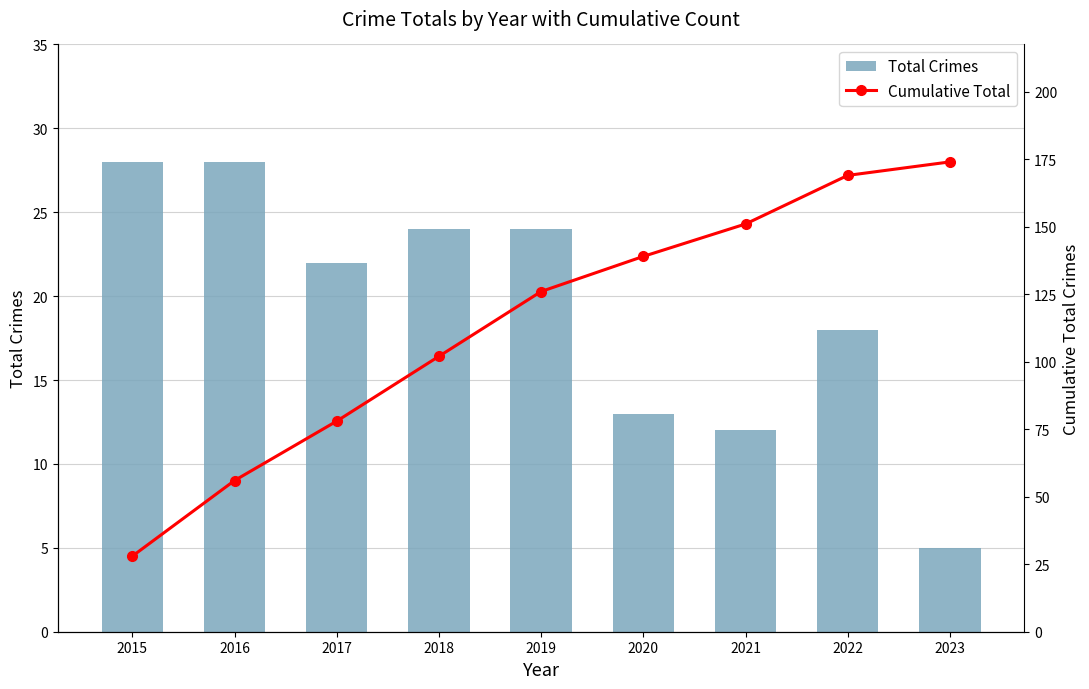

Is the value of Total Crimes at 2016 greater than the value of Cumulative Total at 2021?

No